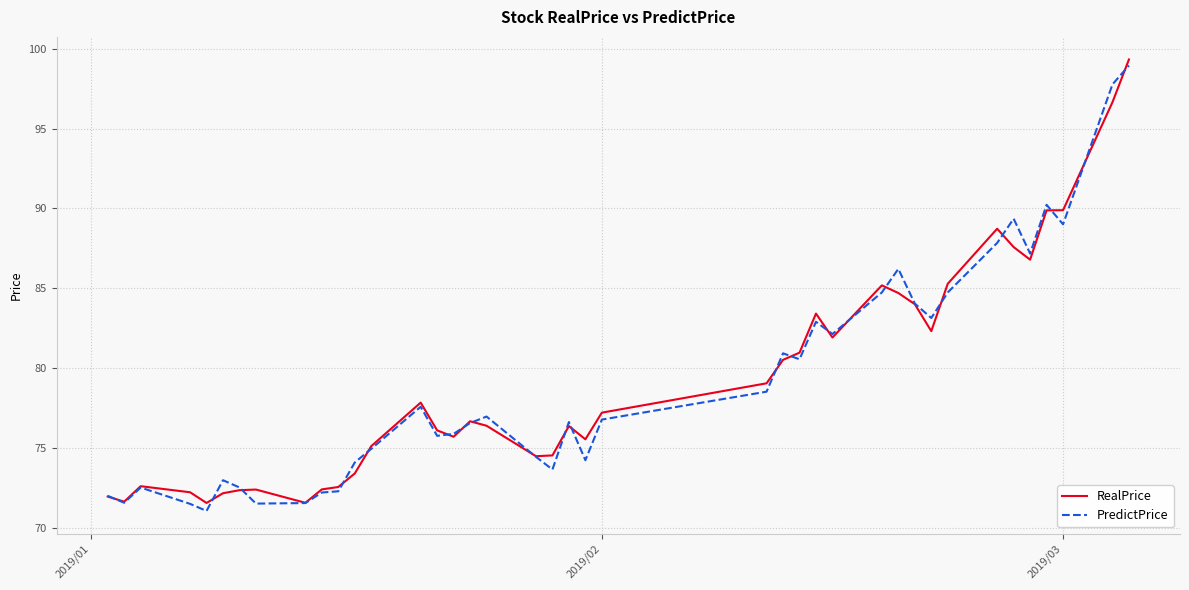

What is the lowest value of the PredictPrice series?

71.0